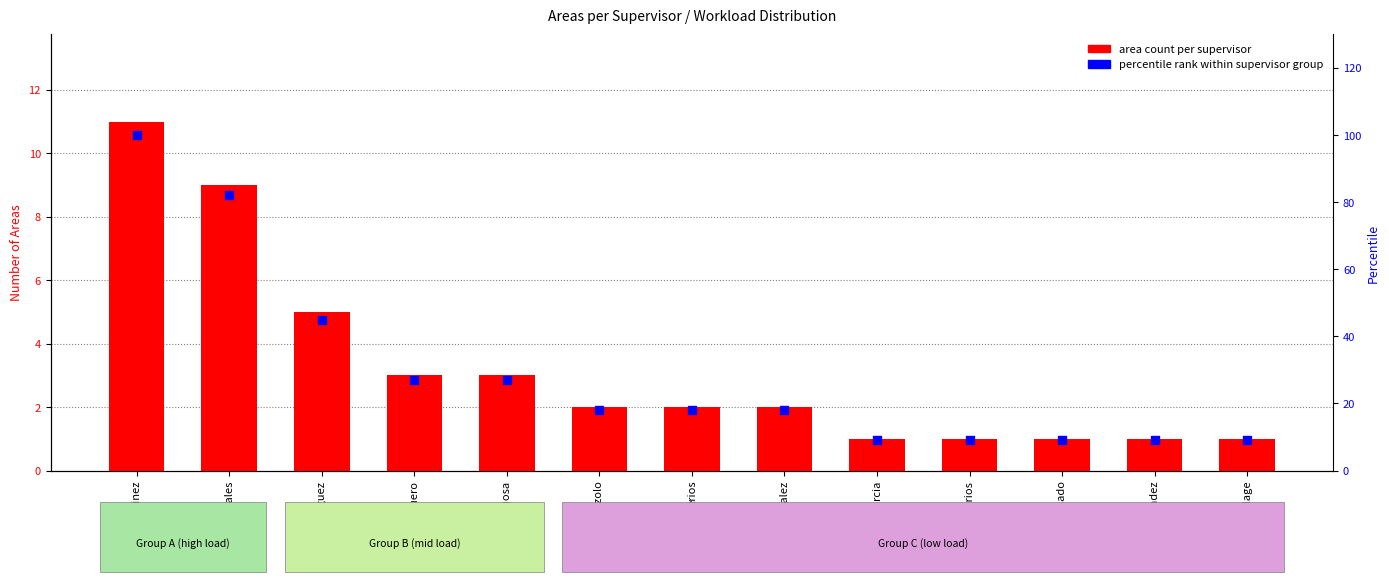

Which series contains the highest Y value?

percentile rank within supervisor group